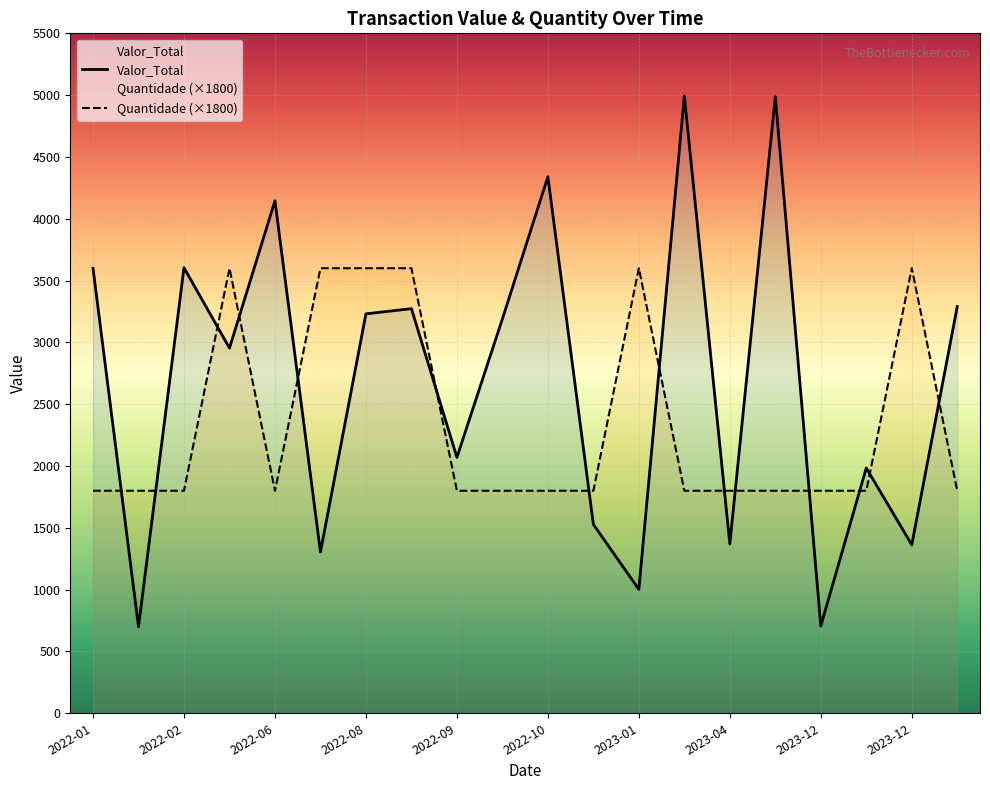

Rank the series at 2023-12 from highest to lowest value.

Quantidade (×1800), Valor_Total